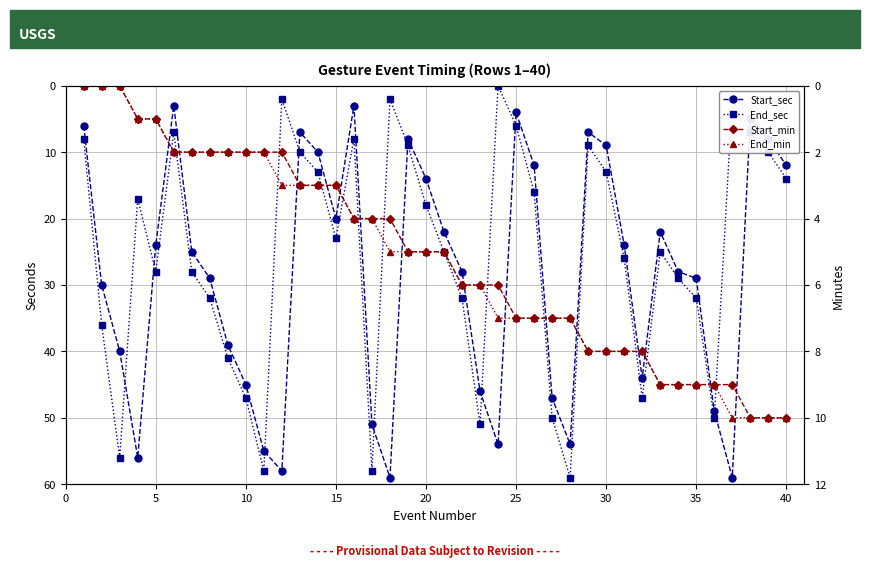

Reading left to right, list all the values displayed in this chart.

Start_sec: 6	30	40	56	24	3	25	29	39	45	55	58	7	10	20	3	51	59	8	14	22	28	46	54	4	12	47	54	7	9	24	44	22	28	29	49	59	5	8	12
End_sec: 8	36	56	17	28	7	28	32	41	47	58	2	10	13	23	8	58	2	9	18	25	32	51	0	6	16	50	59	9	13	26	47	25	29	32	50	2	7	10	14
Start_min: 0	0	0	1	1	2	2	2	2	2	2	2	3	3	3	4	4	4	5	5	5	6	6	6	7	7	7	7	8	8	8	8	9	9	9	9	9	10	10	10
End_min: 0	0	0	1	1	2	2	2	2	2	2	3	3	3	3	4	4	5	5	5	5	6	6	7	7	7	7	7	8	8	8	8	9	9	9	9	10	10	10	10